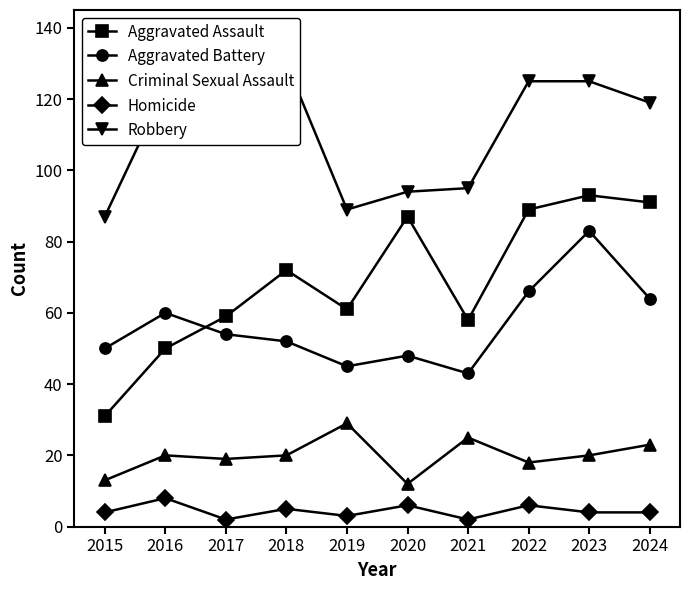

In Robbery, how many points are higher than both neighbors (excluding endpoints)?

2